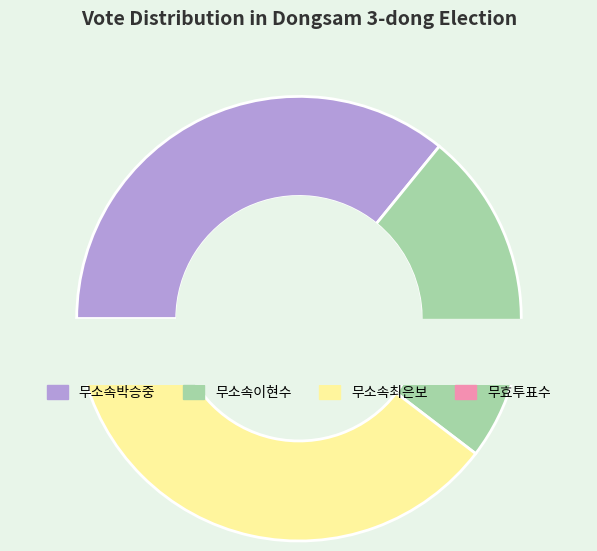

Which has a higher value, 무소속최은보 or 무소속박승중?

무소속최은보